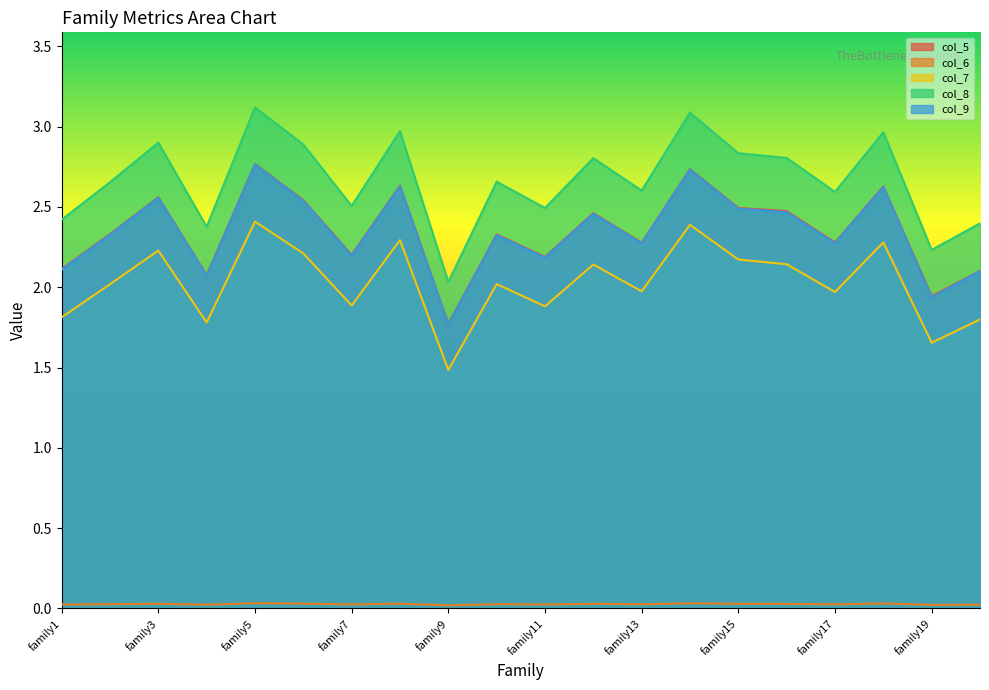

Is the value of col_9 at family11 greater than the value of col_6 at family4?

Yes